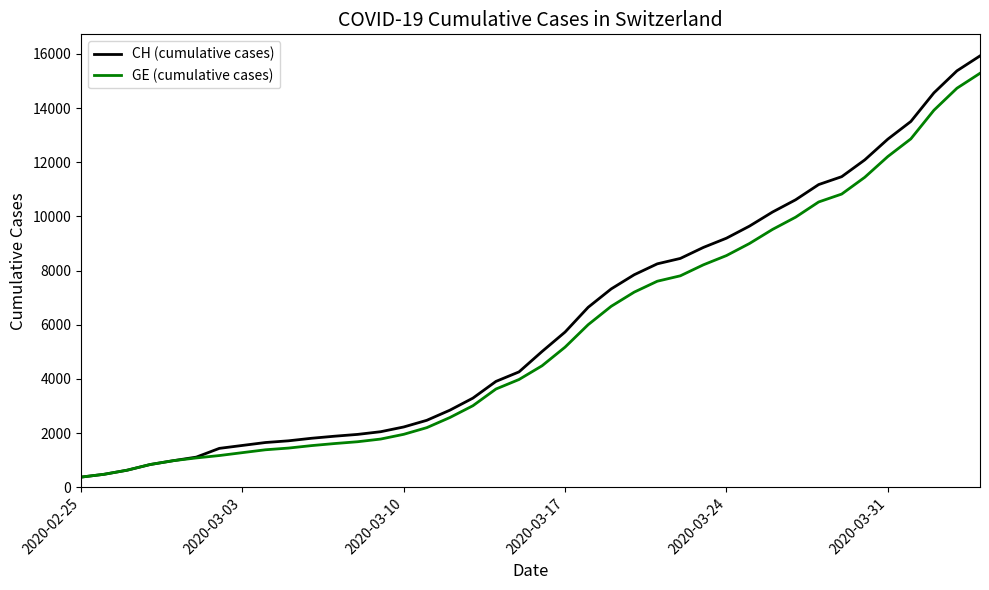

List the series in order of their overall mean, lowest first.

GE (cumulative cases), CH (cumulative cases)